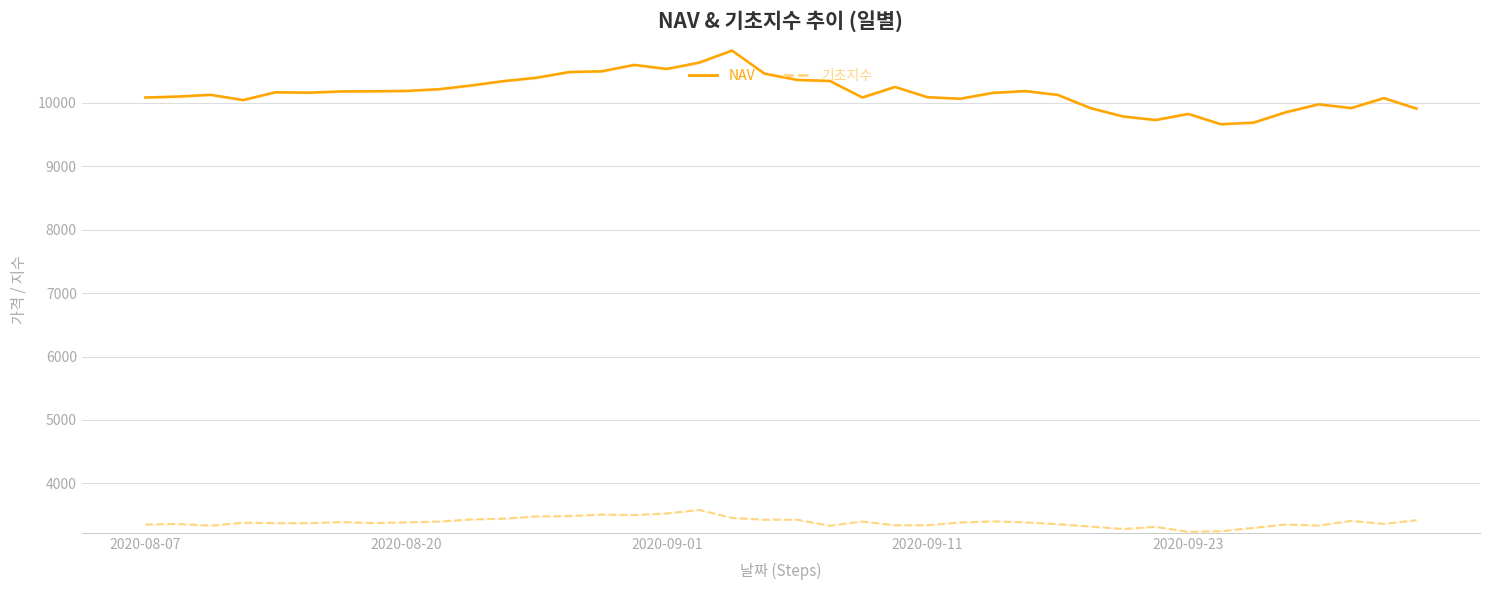

Reading left to right, what are all the values shown in this chart?

NAV: 10084.3	10099.7	10127.1	10044.7	10167.9	10160.8	10180.0	10183.1	10188.5	10215.1	10274.6	10343.7	10396.0	10486.0	10497.6	10599.2	10534.8	10635.7	10825.3	10460.7	10362.5	10346.0	10085.3	10251.2	10089.7	10065.5	10157.7	10186.3	10125.6	9917.7	9784.8	9730.3	9825.9	9663.6	9688.5	9853.6	9977.6	9917.9	10075.5	9909.7
기초지수: 3351.3	3360.5	3333.7	3380.3	3373.4	3372.8	3389.8	3374.8	3385.5	3397.2	3431.3	3443.6	3478.7	3484.6	3508.0	3500.3	3526.7	3580.8	3455.1	3427.0	3427.0	3331.8	3399.0	3339.2	3341.0	3383.5	3401.2	3385.5	3357.0	3319.5	3281.1	3315.6	3236.9	3246.6	3298.5	3351.6	3335.5	3408.6	3360.9	3419.4